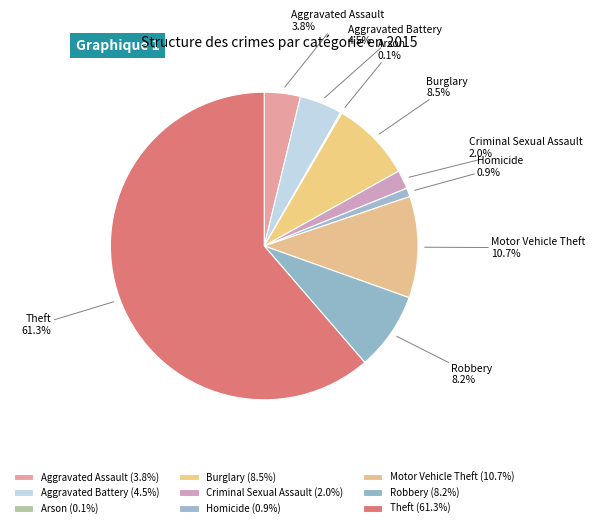

How much of the chart is everything except Robbery?

91.8%